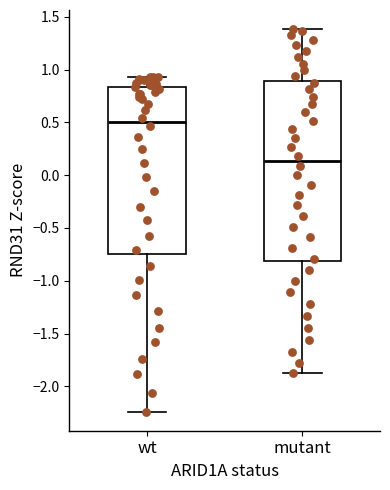

Reading left to right, transcribe this box plot: for each box, give where its median line is, the range the box spans, and where its two whiskers end, as read against the y-axis. The values are not printed on the chart, so give them approximately, as read against the axis.

wt: median 0.50, box -0.75 to 0.85, whiskers -2.25 to 0.95
mutant: median 0.15, box -0.80 to 0.90, whiskers -1.85 to 1.40